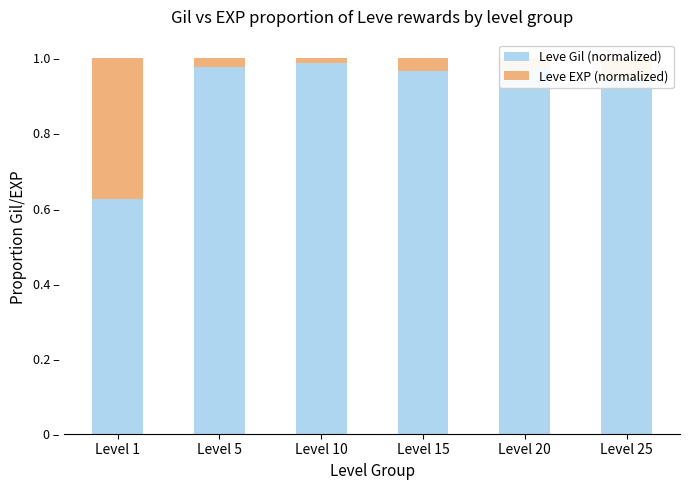

The value of Leve Gil (normalized) at Level 5 is 1.0. True or false?

True